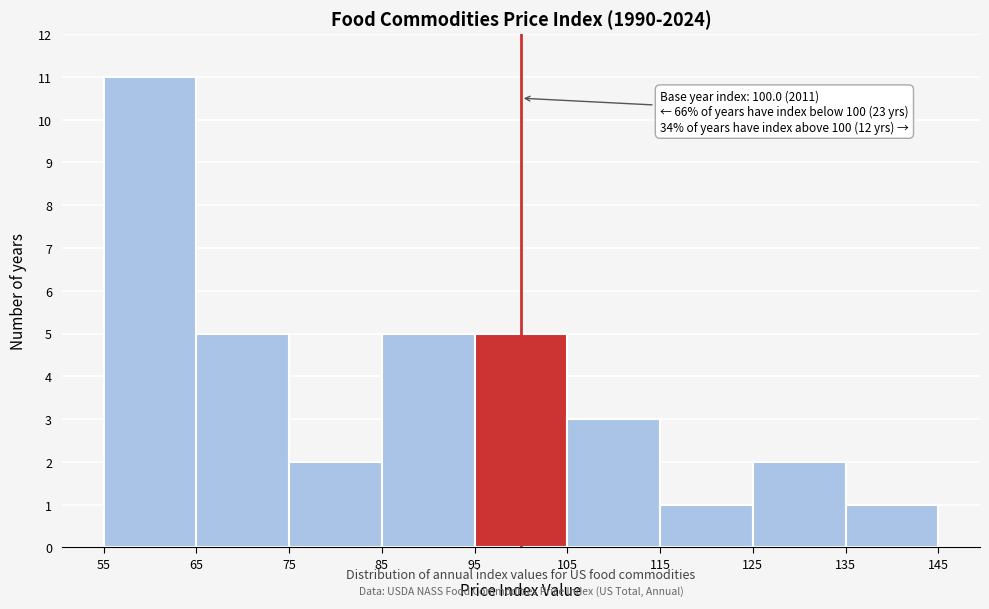

Over which range of the x-axis is the bar tallest?

55 to 65